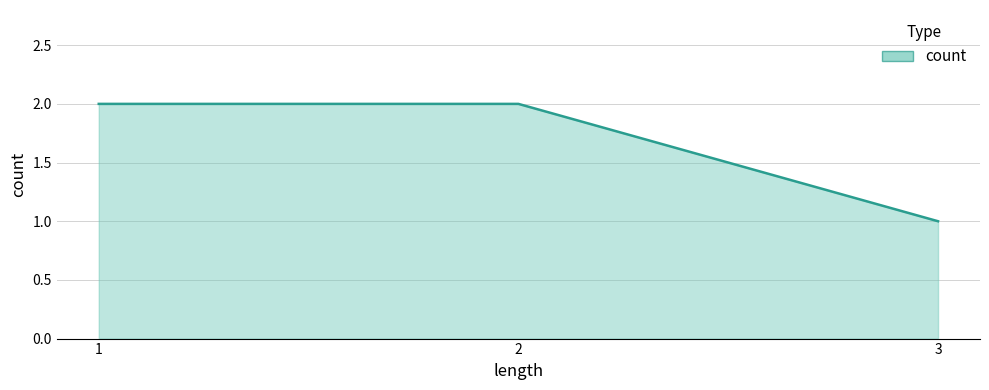

Reading left to right, transcribe all the data shown in this chart.

1=2	2=2	3=1